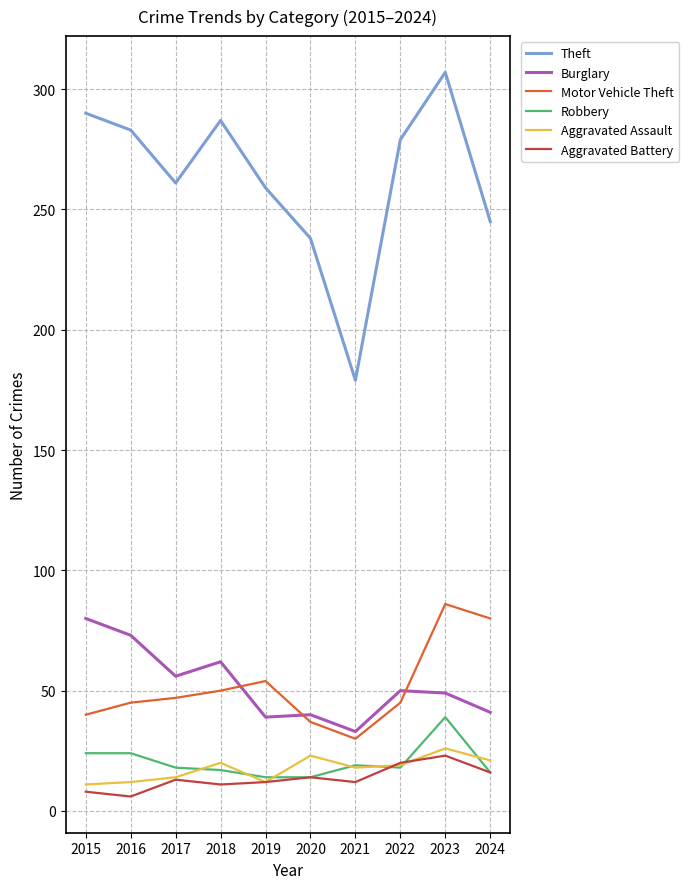

How many lines are shown in the chart?

6